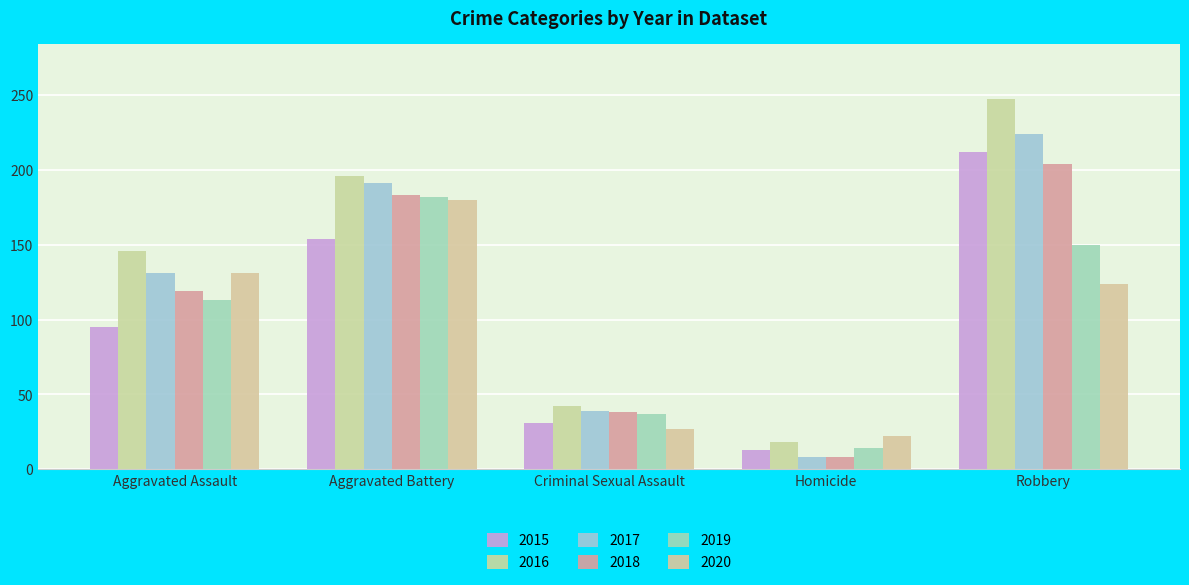

The value of 2016 at Robbery is 247. True or false?

True